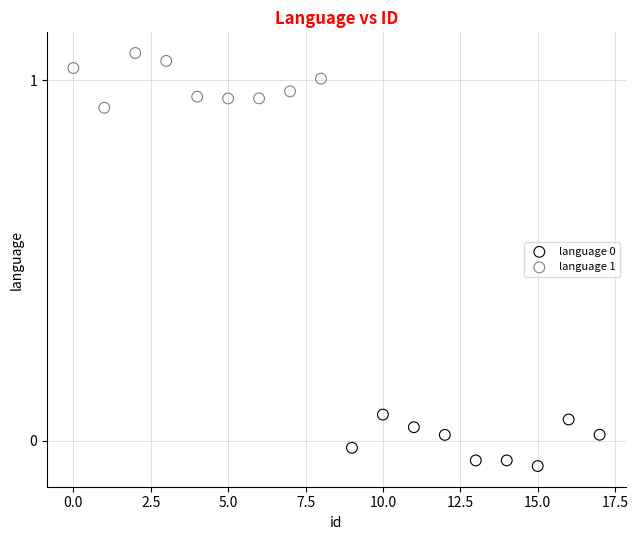

Which series contains the highest Y value?

language 1